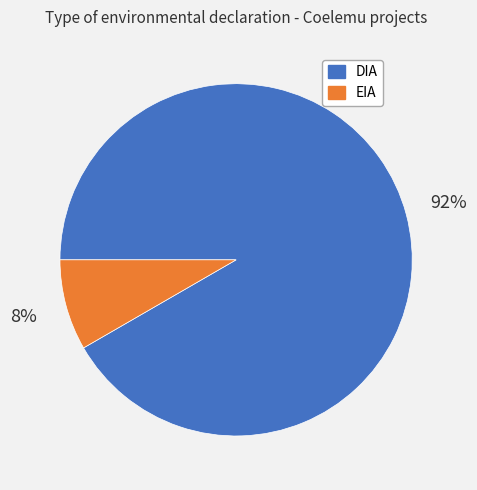

To the nearest percent, what is the average slice percentage?

50%